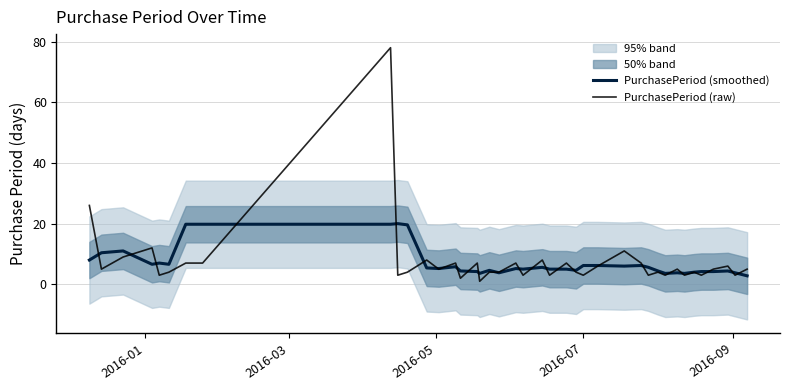

What is the sum of all PurchasePeriod (raw) values?

299.0